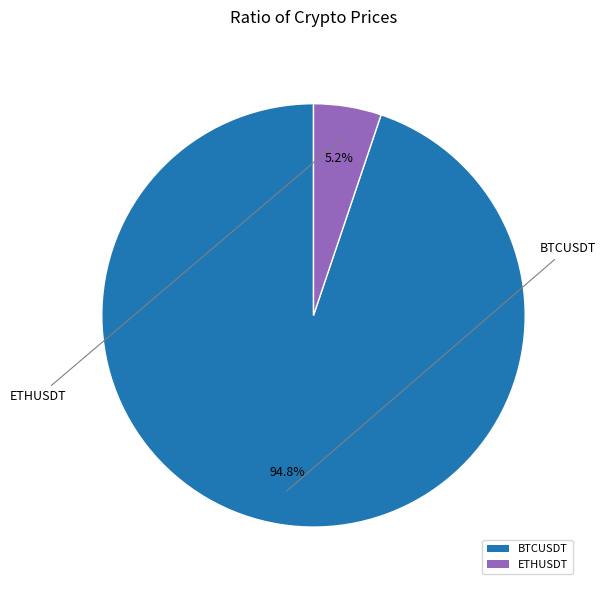

How many segments does this pie chart have?

2